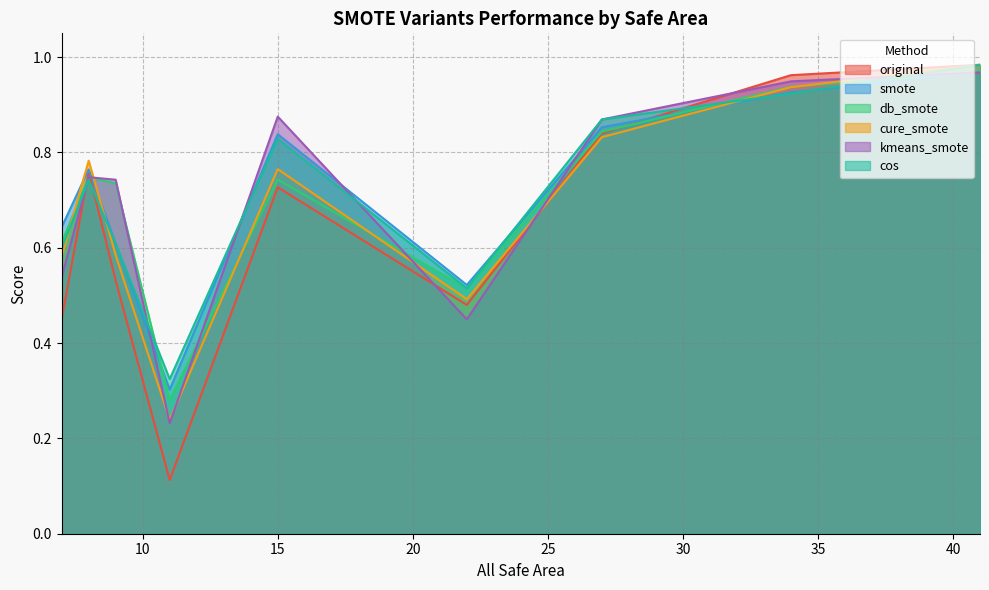

Which series ends up on top after the final intersection of smote and cure_smote?

cure_smote